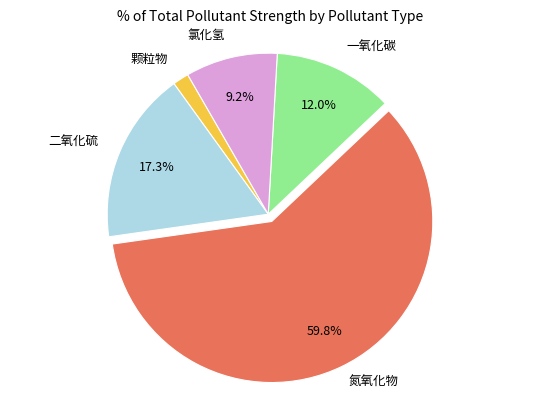

Does any single category account for the majority?

Yes